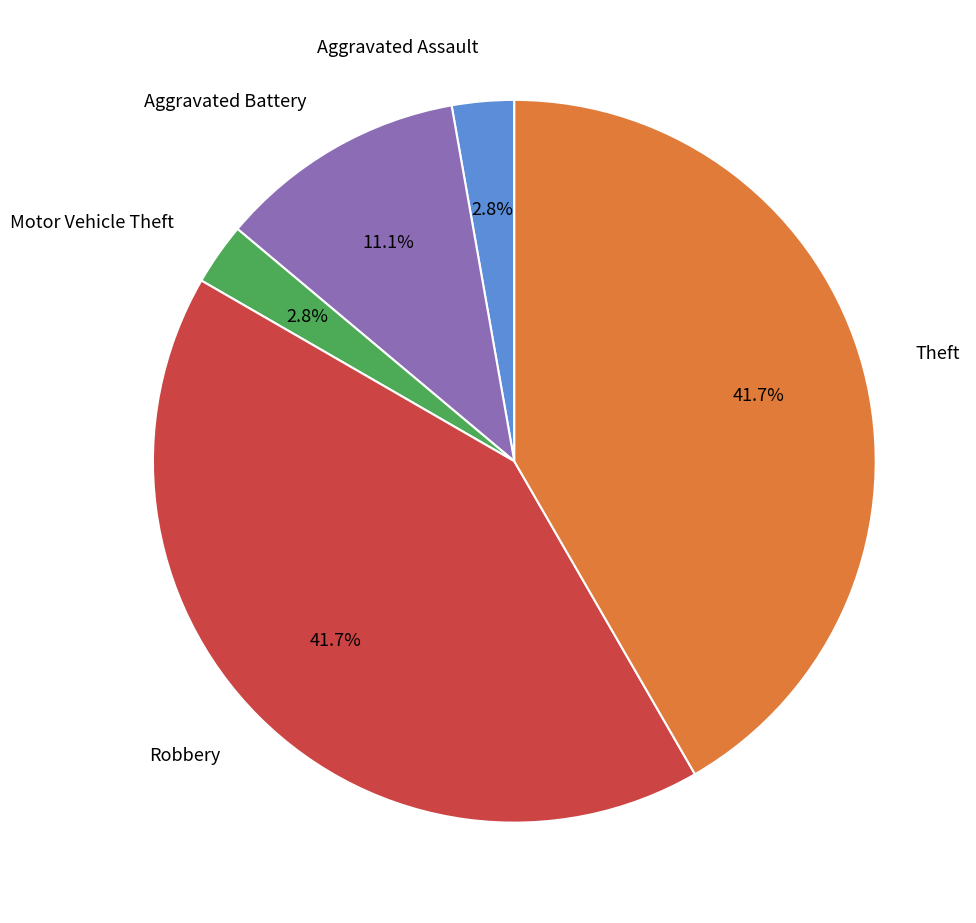

To the nearest percent, what is the difference between the largest and smallest slice percentages?

39%